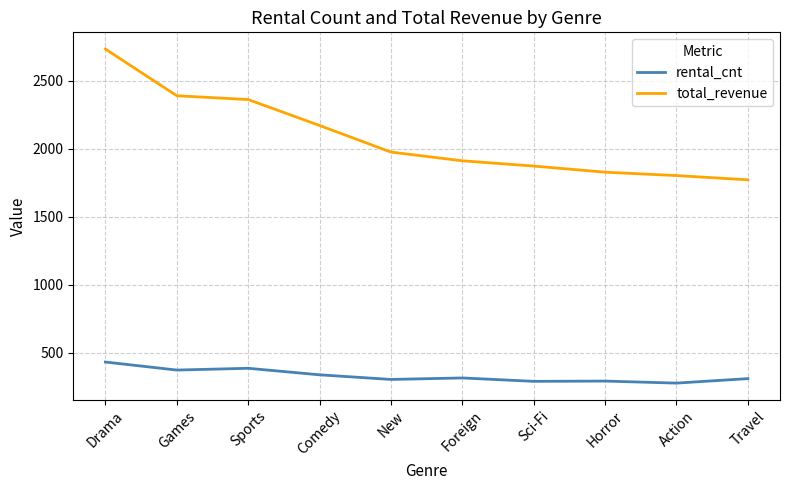

What is the highest value of the rental_cnt series?

433.0